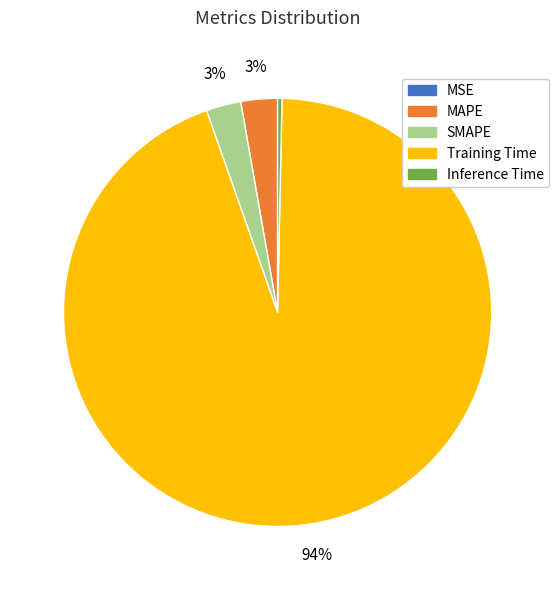

Which slice is the largest?

Training Time